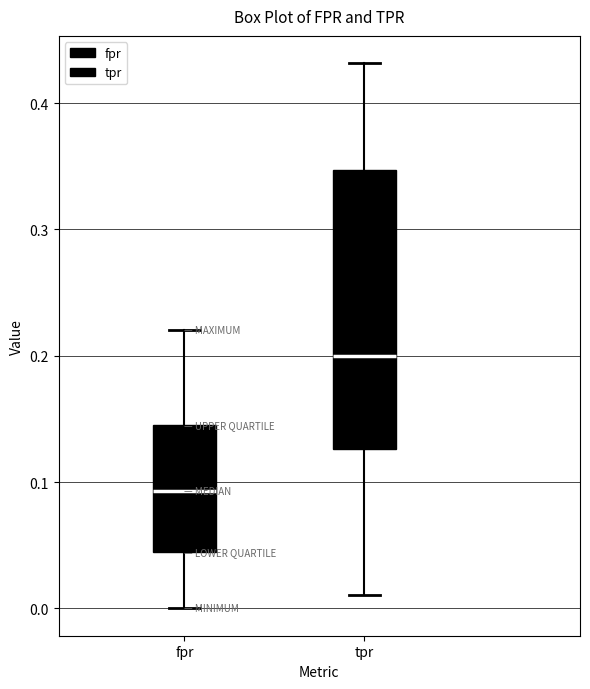

Where is the lower edge of the box for fpr on the y-axis? The values are not printed on the chart, so give them approximately, as read against the axis.

0.04